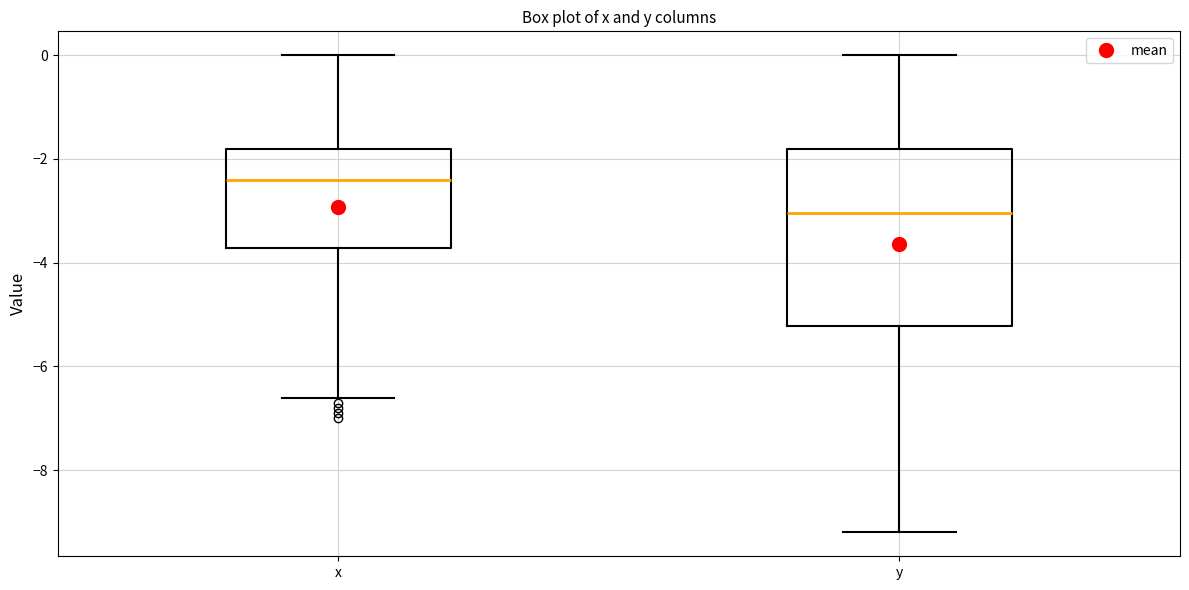

Reading left to right, read every box against the y-axis: the position of its median line, the range the box covers, and the ends of its whiskers. The values are not printed on the chart, so give them approximately, as read against the axis.

x: median -2.4, box -3.8 to -1.8, whiskers -6.6 to 0.0
y: median -3.0, box -5.2 to -1.8, whiskers -9.2 to 0.0